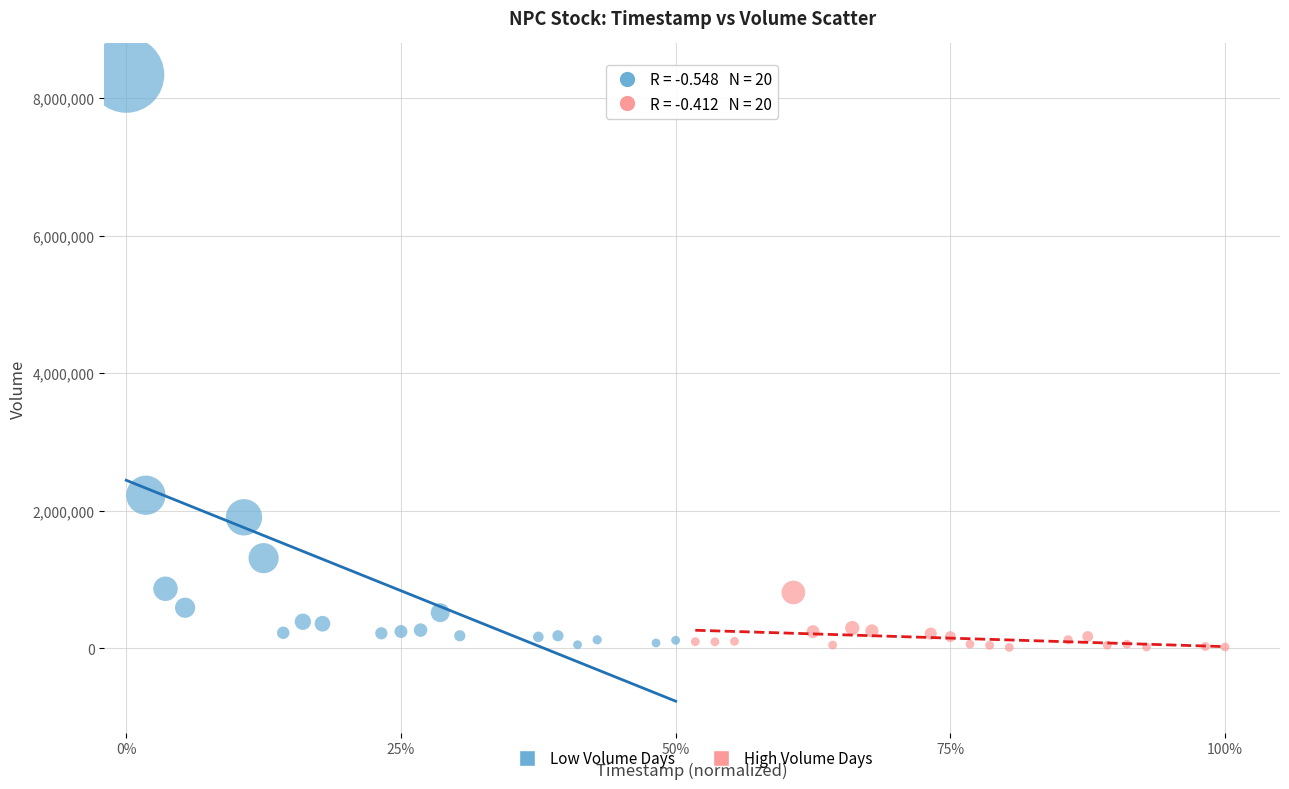

Which series reaches the maximum Y coordinate?

Low Volume Days